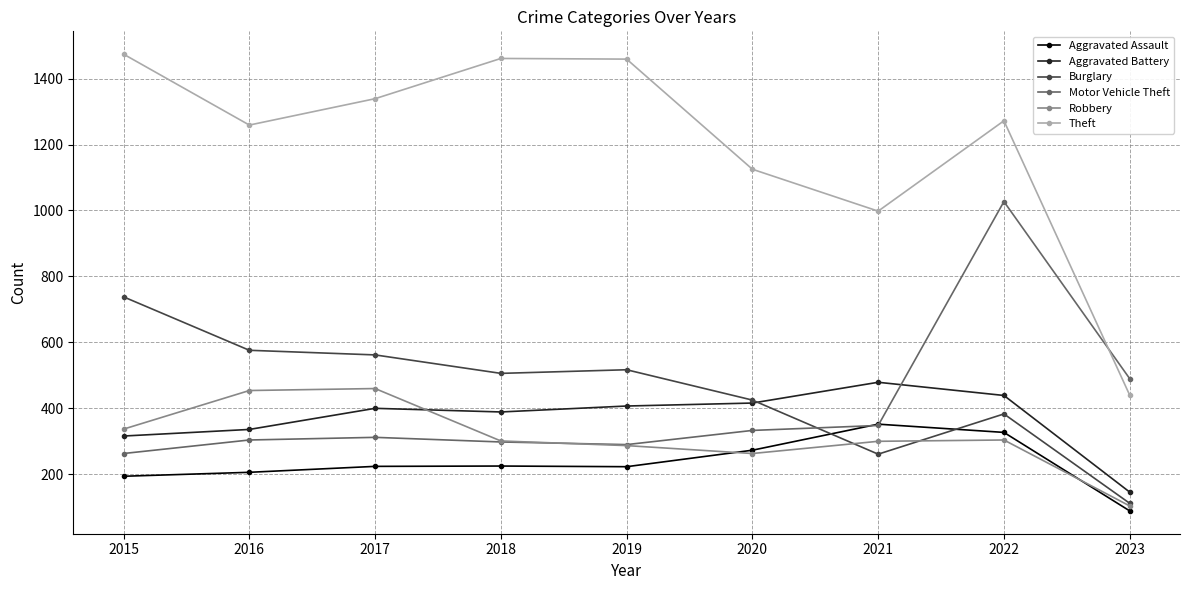

The value of Burglary at 2017 is 562. True or false?

True